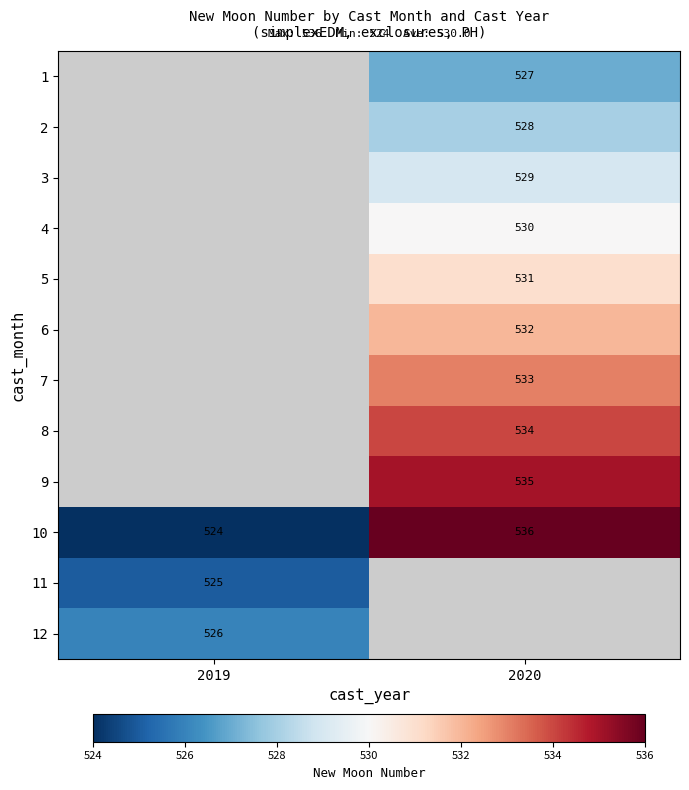

The value of 12 at 2019 is 877. True or false?

False